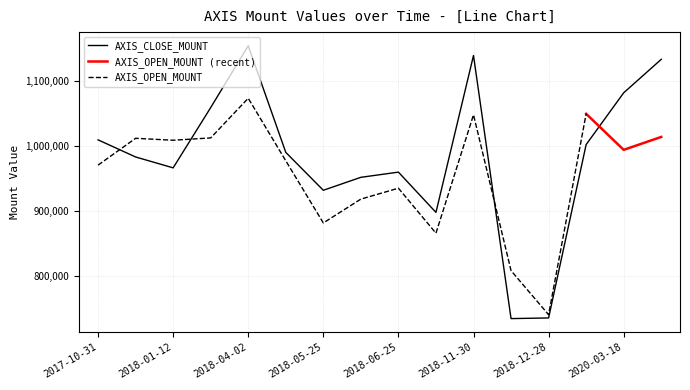

True or false: the data shows 1411037 at 2018-11-08.

False